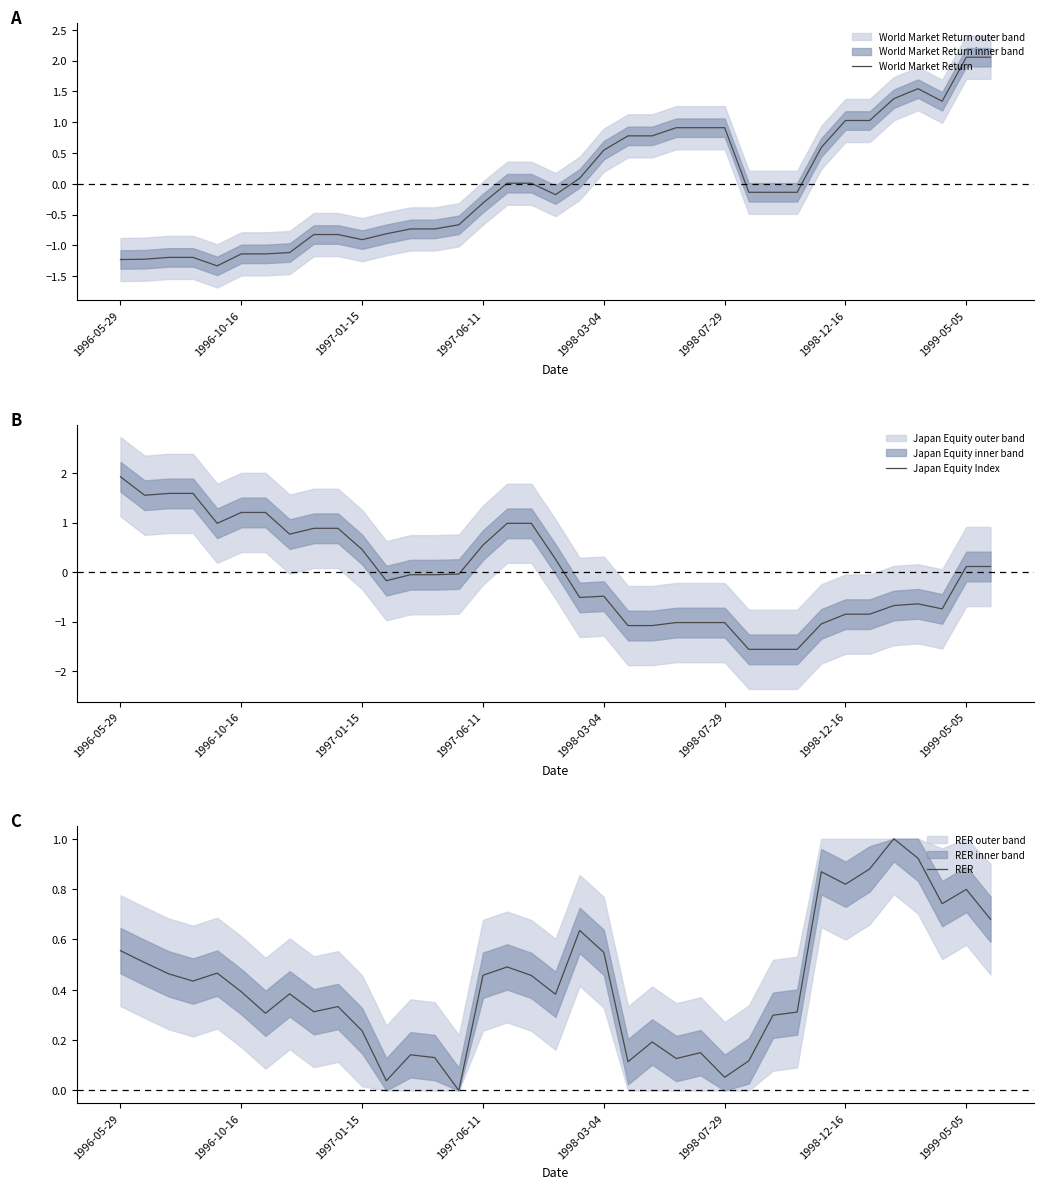

In Japan Equity Index, how many points are lower than both neighbors (excluding endpoints)?

6